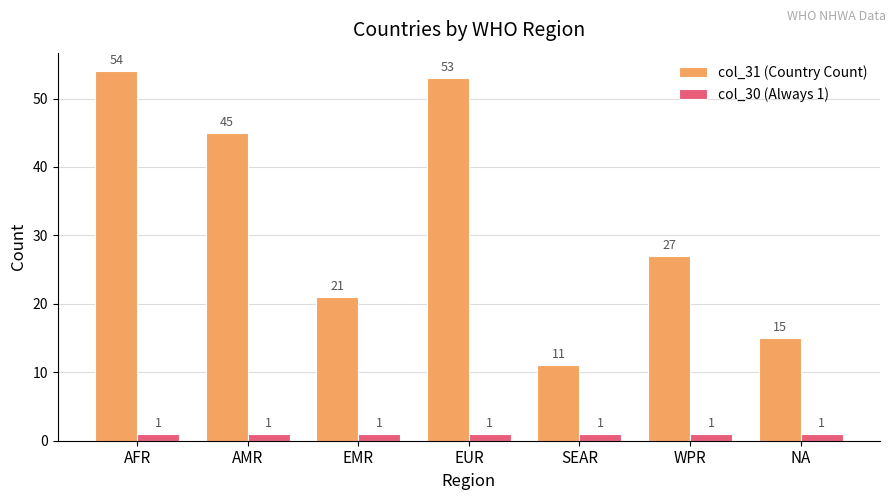

What is the label of the 6th bar from the left?

WPR